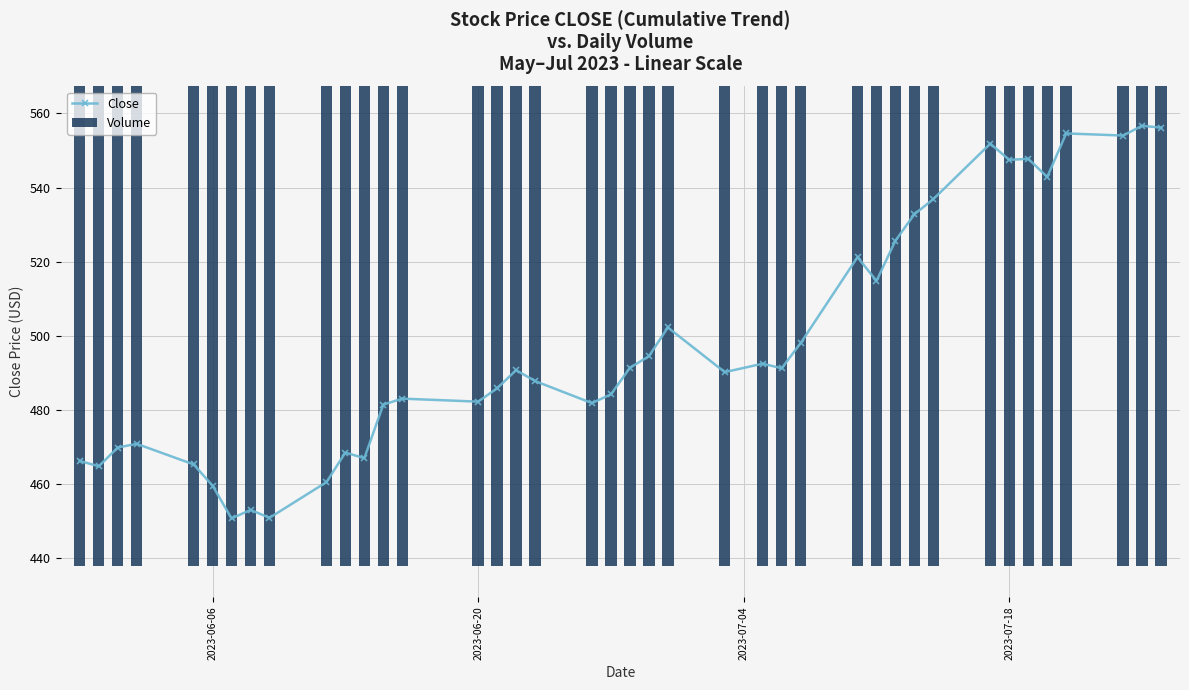

What is the sum of all Volume values?

17956.2